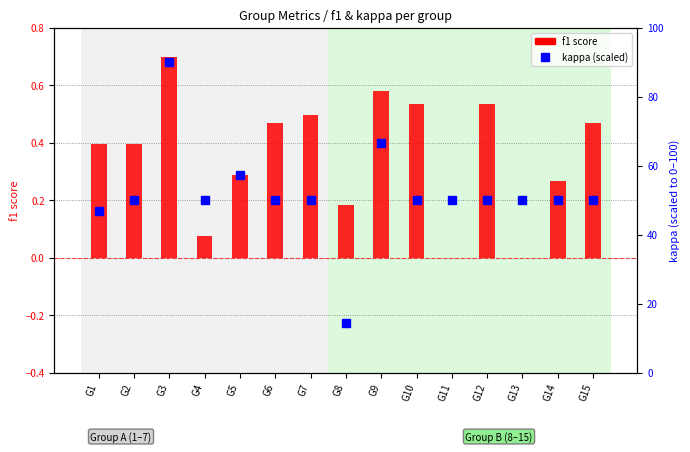

Reading right to left, what are all the values shown in this chart?

f1 score: 0.5	0.3	0.0	0.5	0.0	0.5	0.6	0.2	0.5	0.5	0.3	0.1	0.7	0.4	0.4
kappa (scaled): 50.0	50.0	50.0	50.0	50.0	50.0	66.7	14.4	50.0	50.0	57.2	50.0	90.0	50.0	46.9